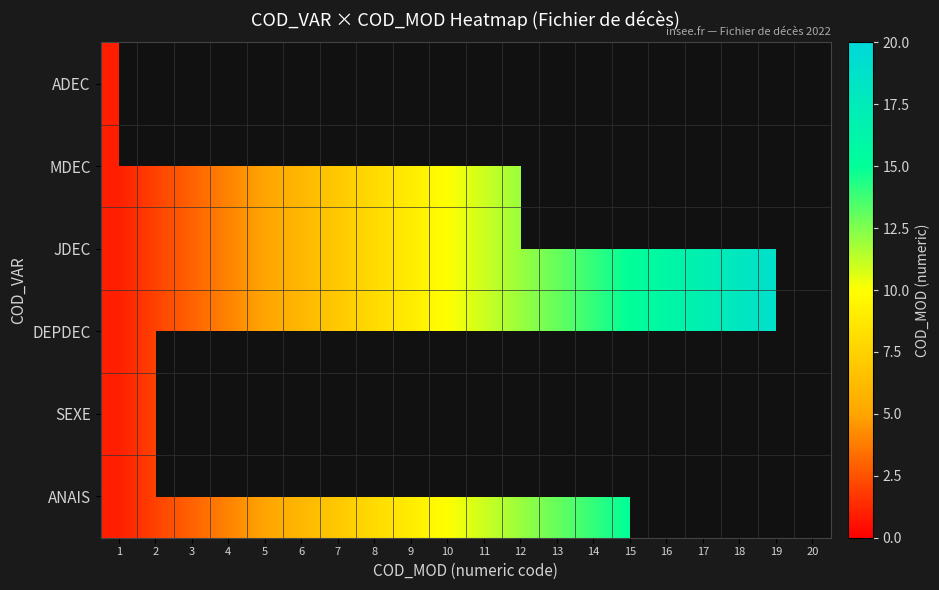

How many categories are shown in the chart?

20